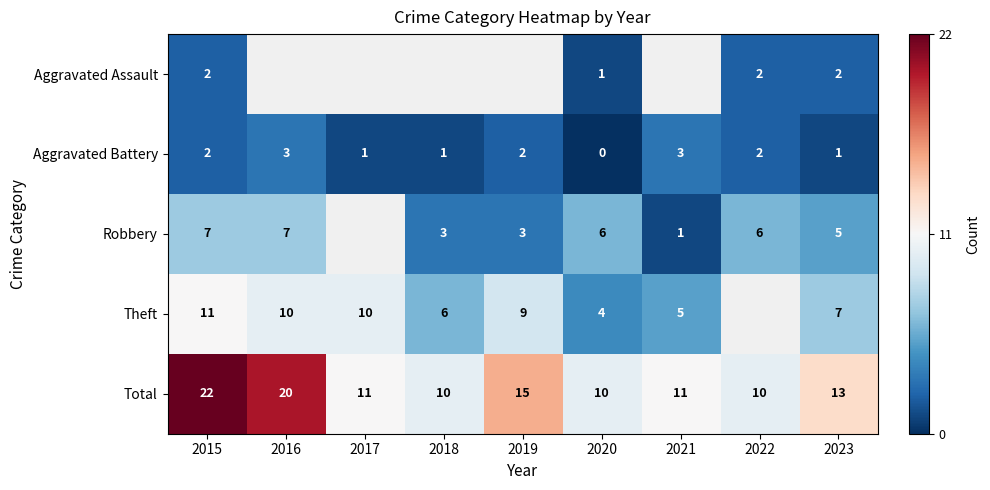

Rank the series at 2020 from lowest to highest value.

Aggravated Battery, Aggravated Assault, Theft, Robbery, Total